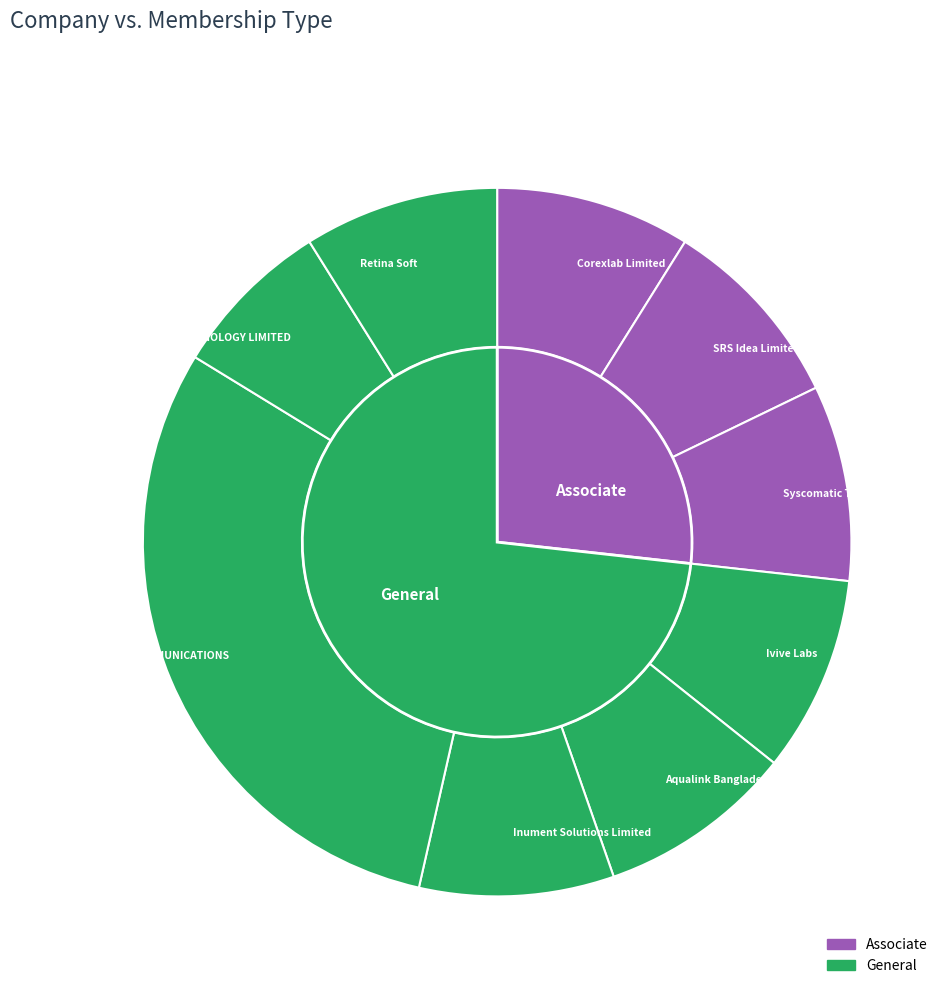

To the nearest percent, what portion does Corexlab Limited represent?

9%